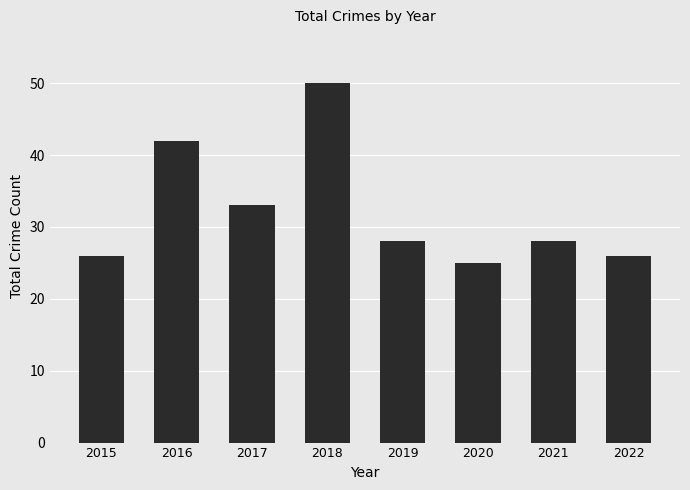

What is the difference between the second highest and second lowest values?

16